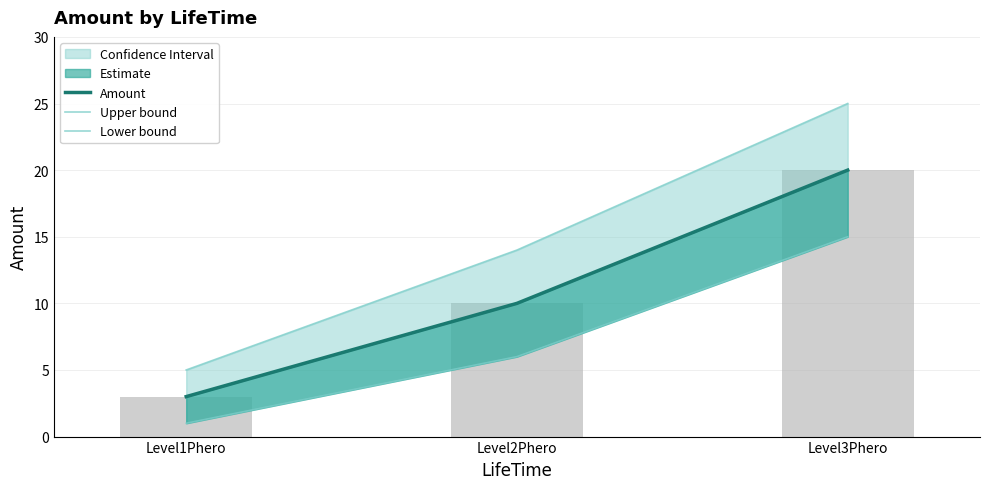

What is the spread (max minus min) of values at Level3Phero?

10